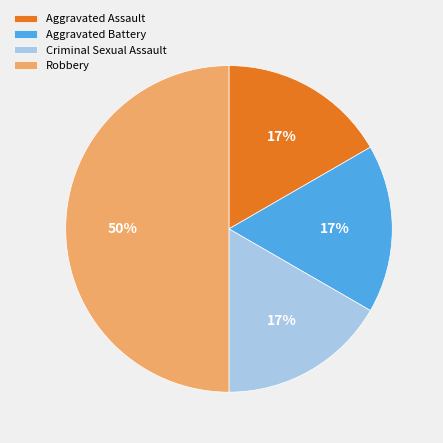

How many segments does this pie chart have?

4